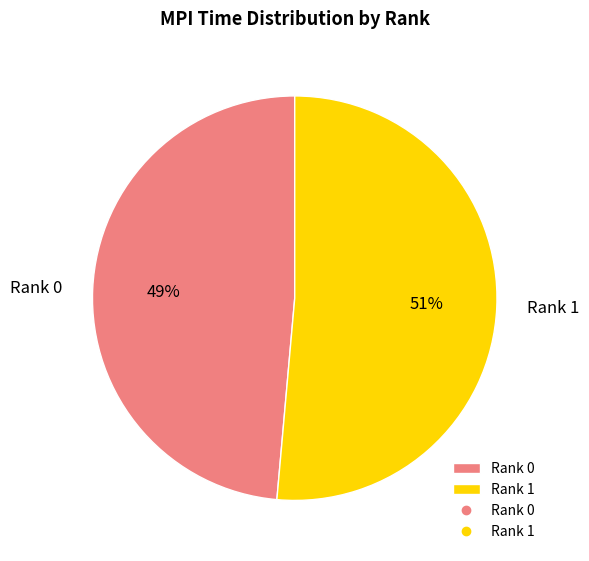

To the nearest percent, what portion does Rank 0 represent?

49%